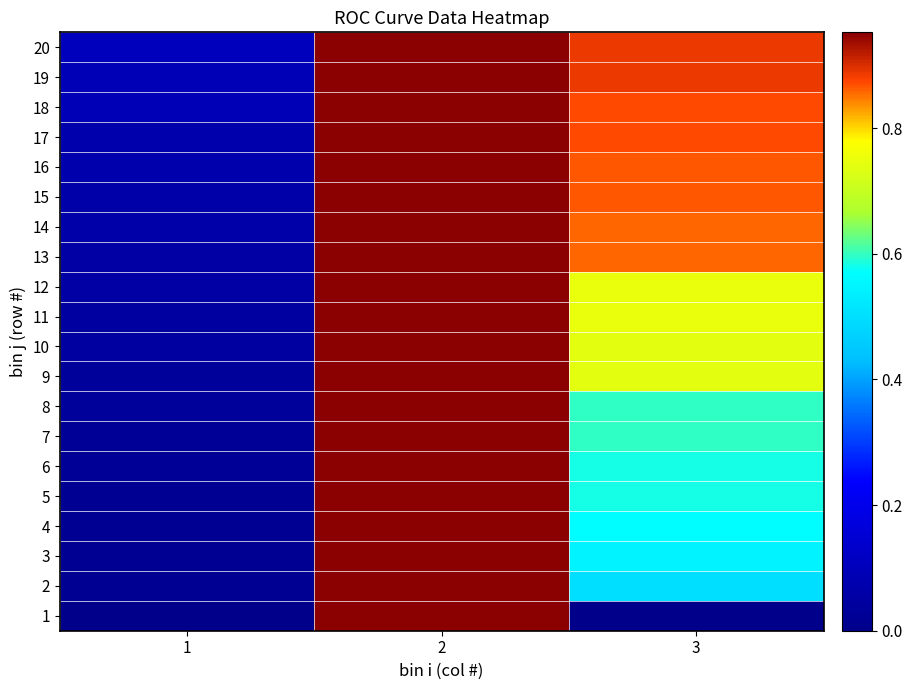

What is the total value across all series at 2?

19.1